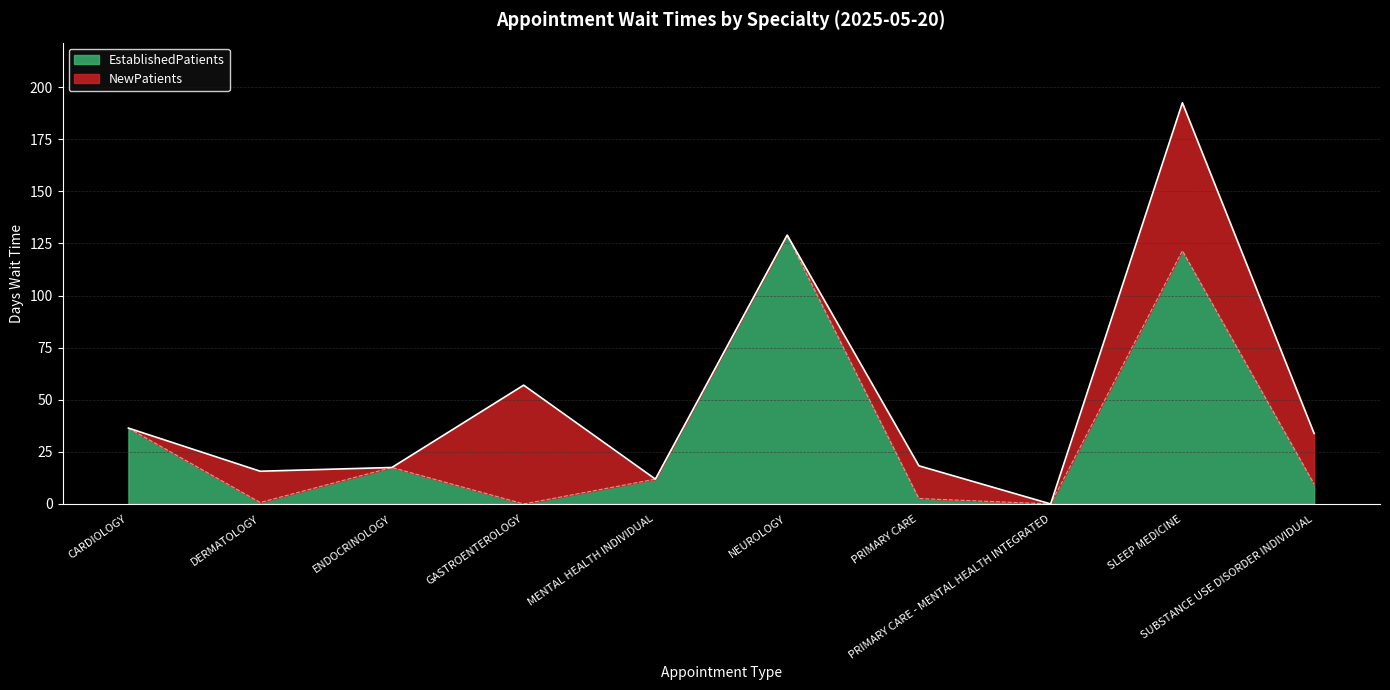

Does the chart have visible grid lines?

Yes